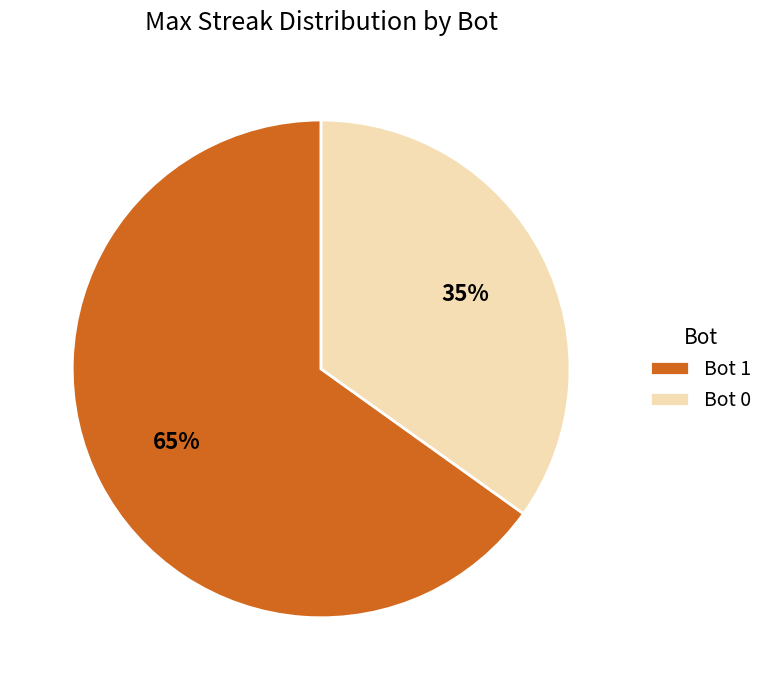

How many segments does this pie chart have?

2